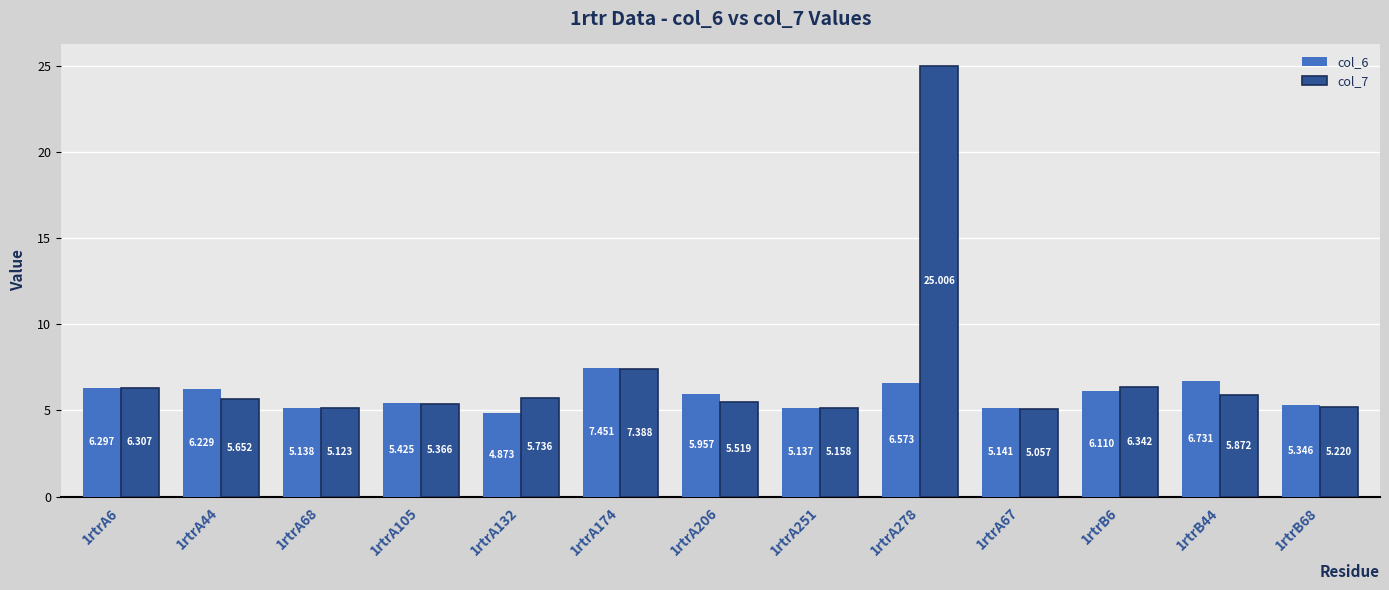

At which category is the sum across all series the highest?

1rtrA278